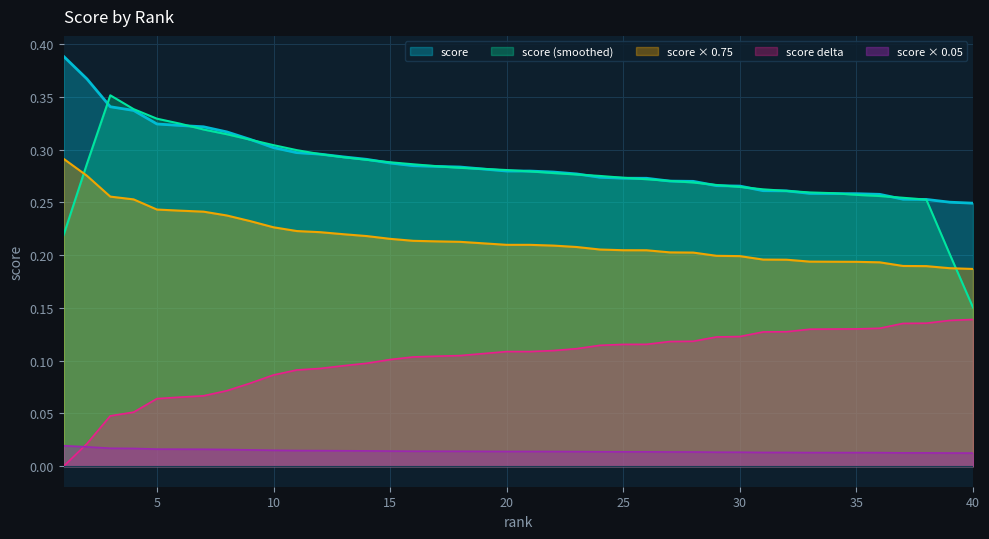

Rank the series by their maximum value, from lowest to highest.

score × 0.05, score delta, score × 0.75, score (smoothed), score